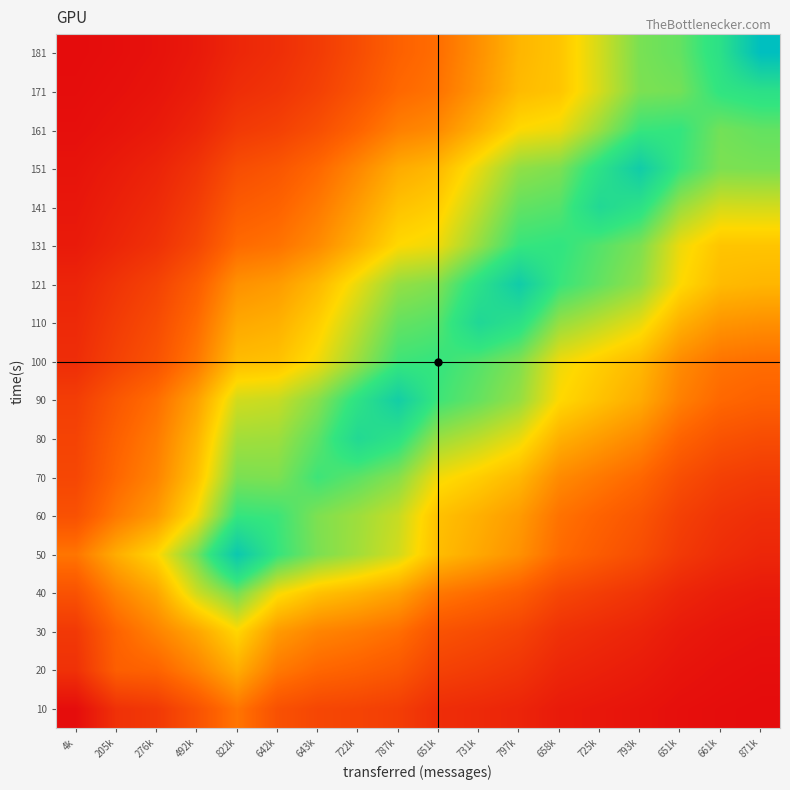

At which category does the chart reach its minimum across all series?

871k